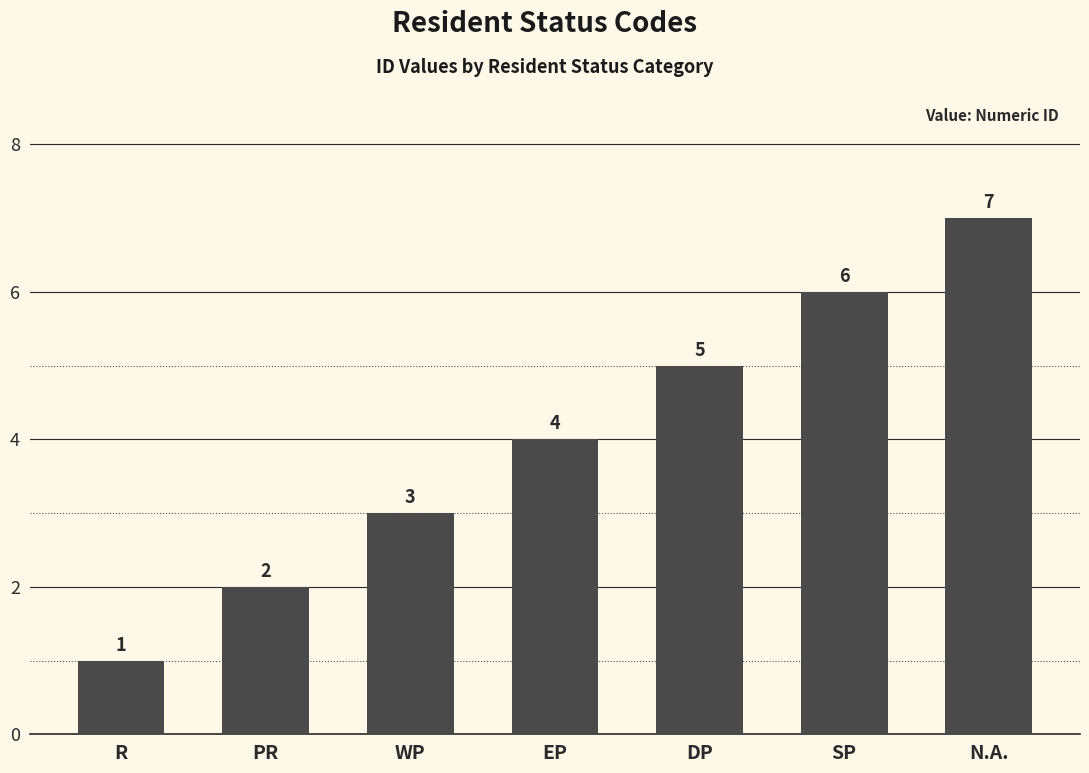

The value at DP is 5. True or false?

True